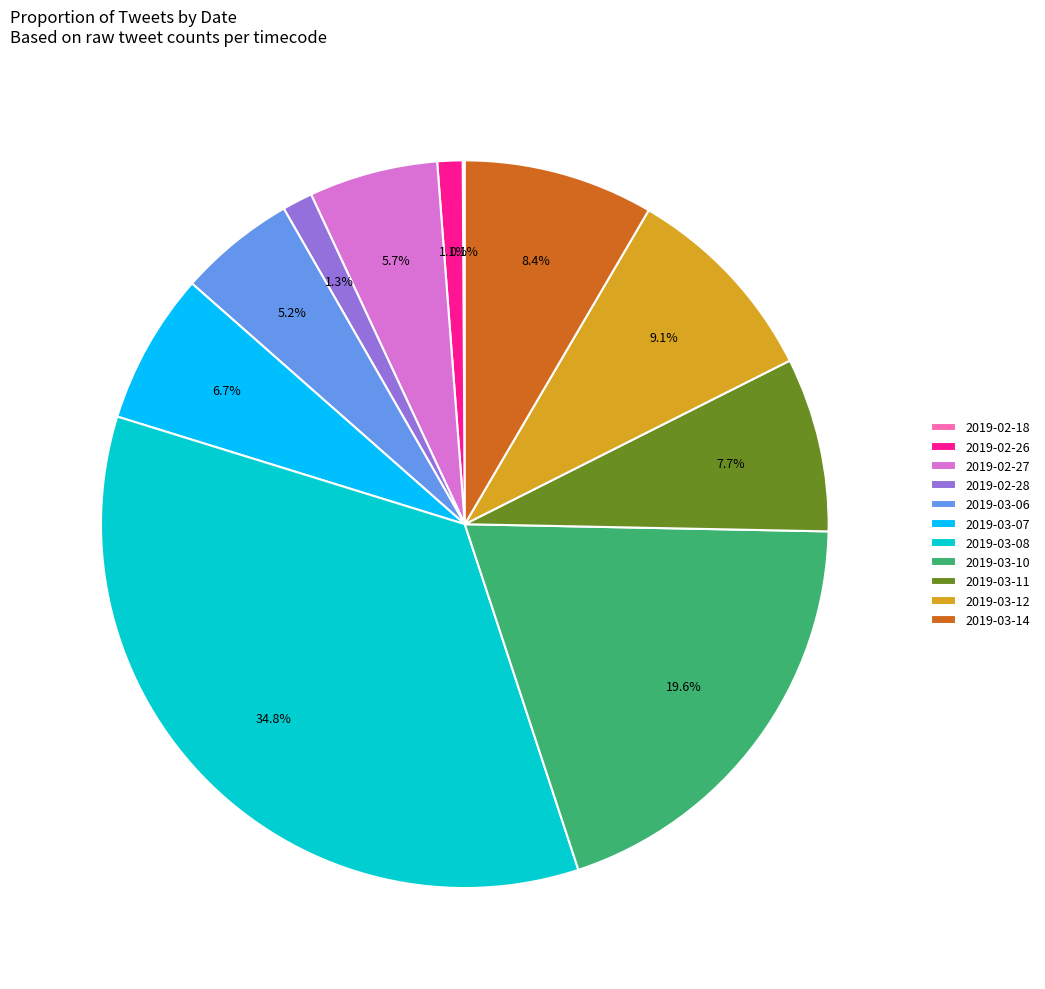

What is the largest slice in the pie chart?

2019-03-08